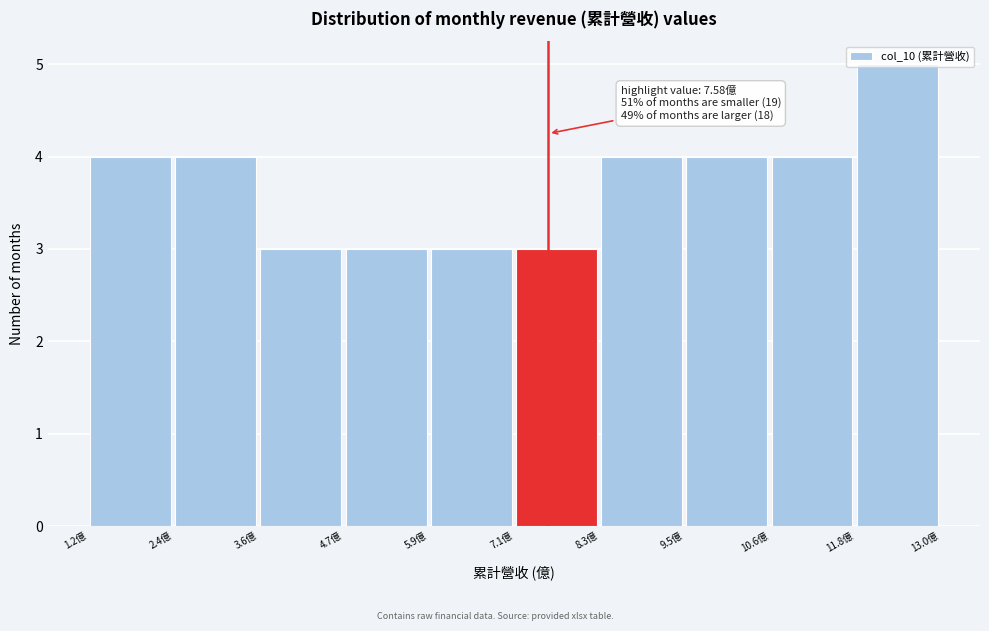

Which range on the x-axis has the tallest bar?

11.8 to 13.0